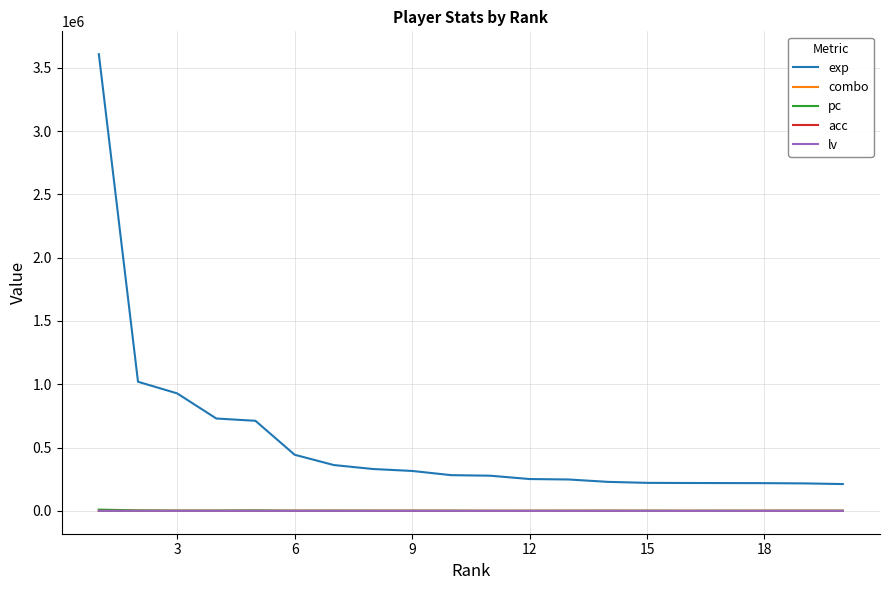

Which series has the widest spread of values?

exp